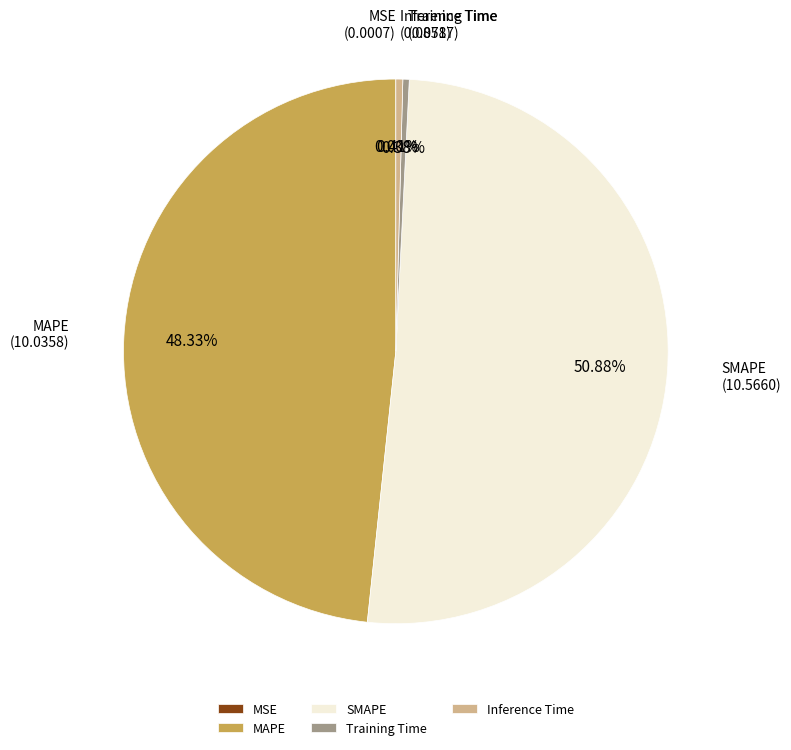

Which has a higher value, MAPE or SMAPE?

SMAPE